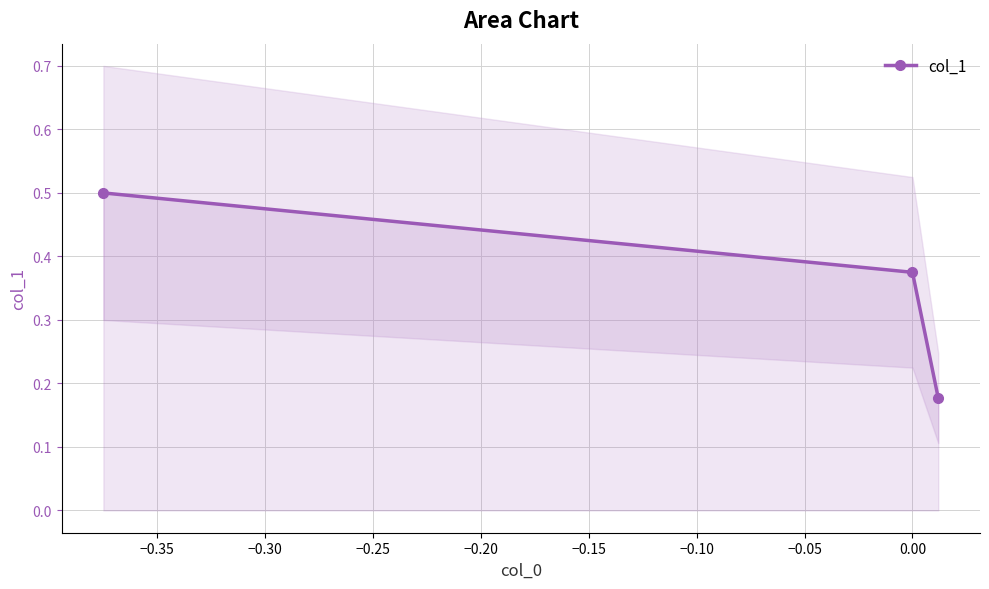

Count the number of categories in the chart.

3